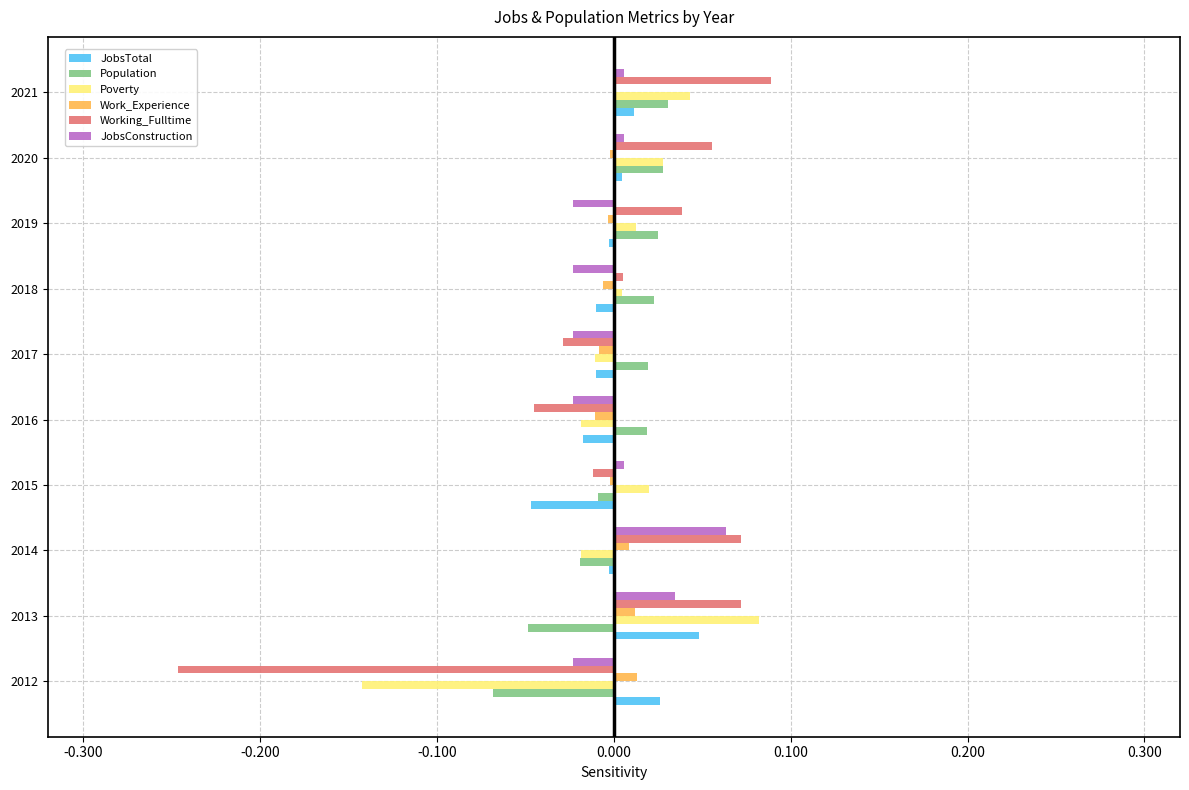

Between 2012 and 2014, which series saw the biggest shift?

Working_Fulltime